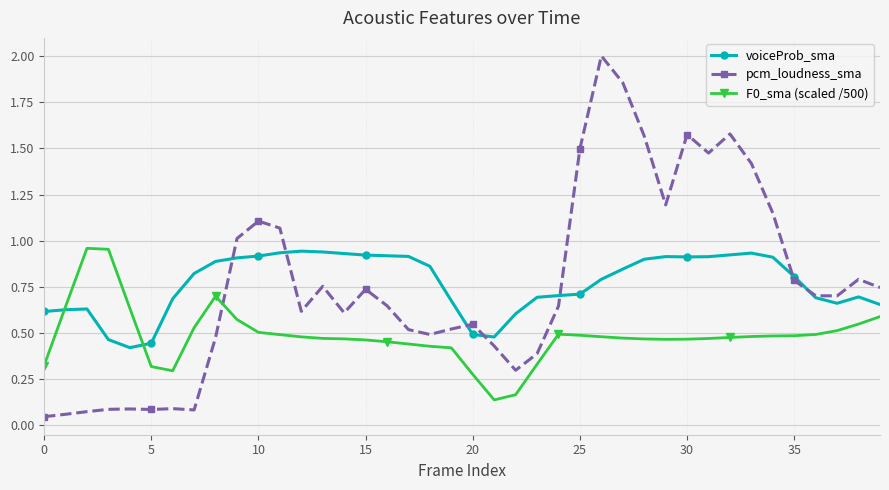

True or false: voiceProb_sma has more than 1 interior local peaks.

True